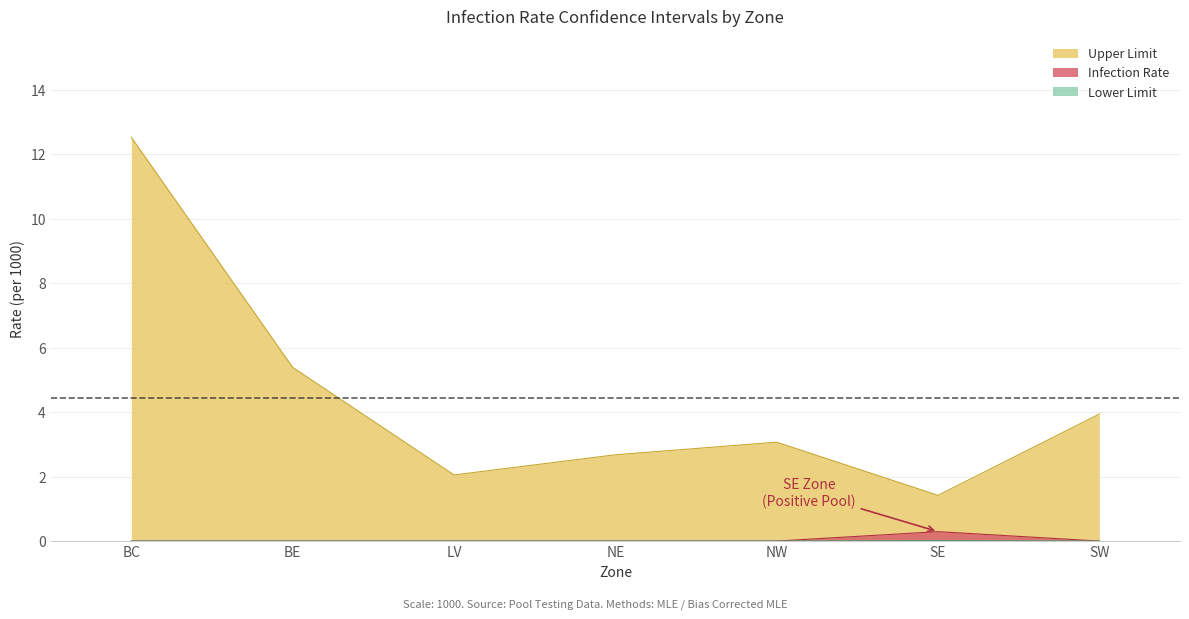

Where is Infection Rate nearest to the value 0?

BC